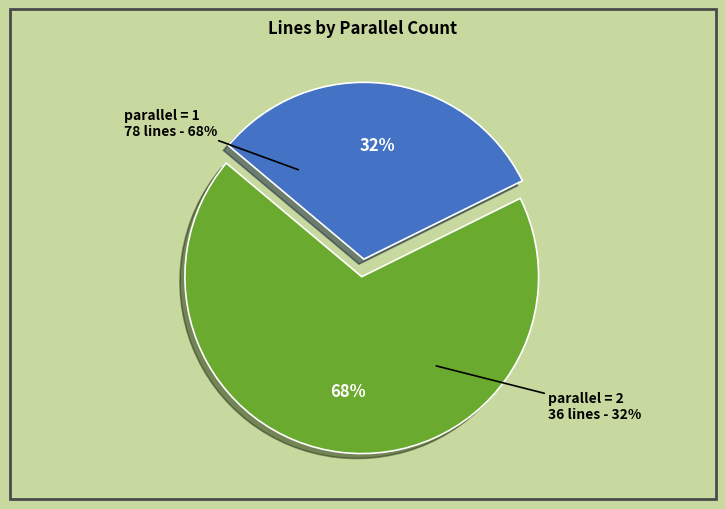

How many slices are in this pie chart?

2